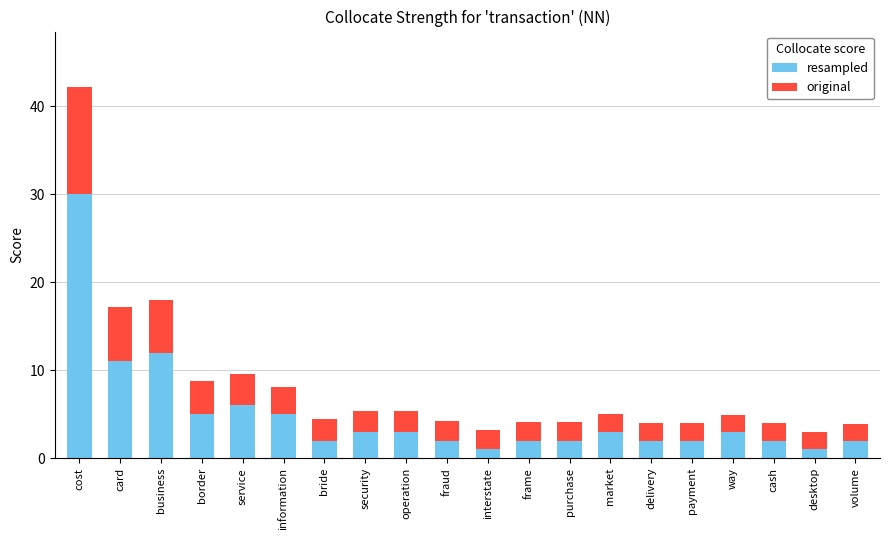

How many data points does each series have?

20